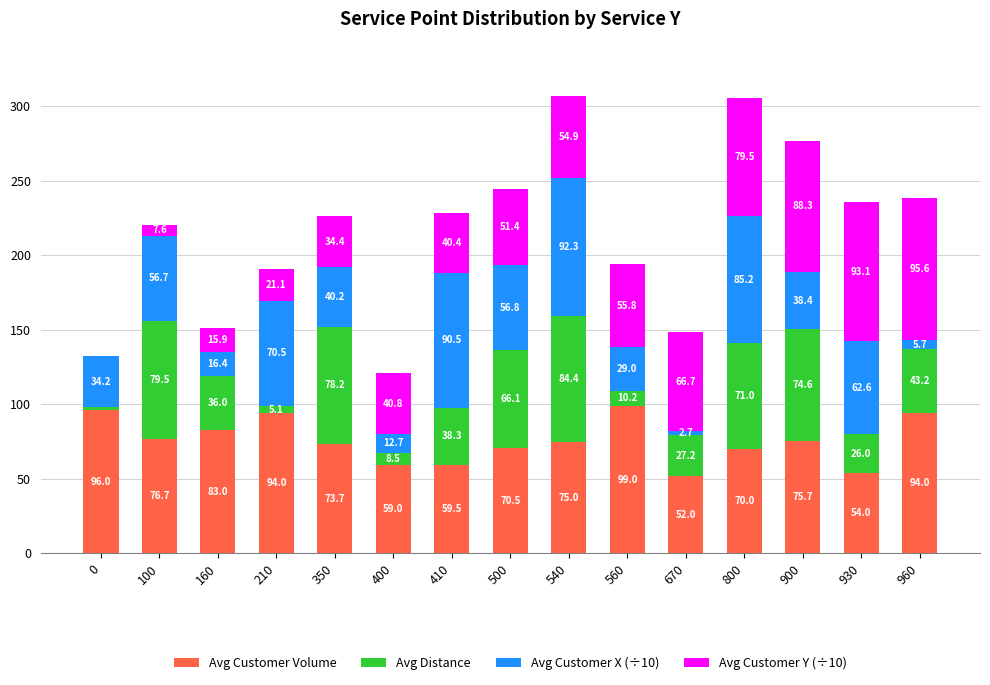

The value of Avg Customer Volume at 210 is 160.7. True or false?

False